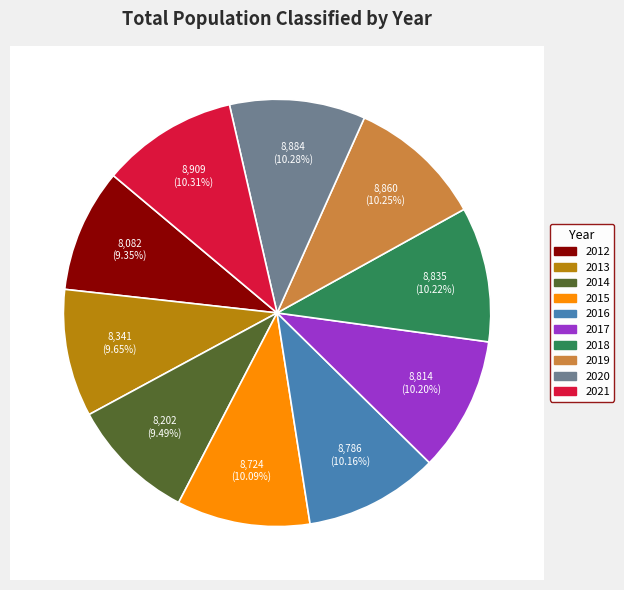

Which slice is the largest?

2021